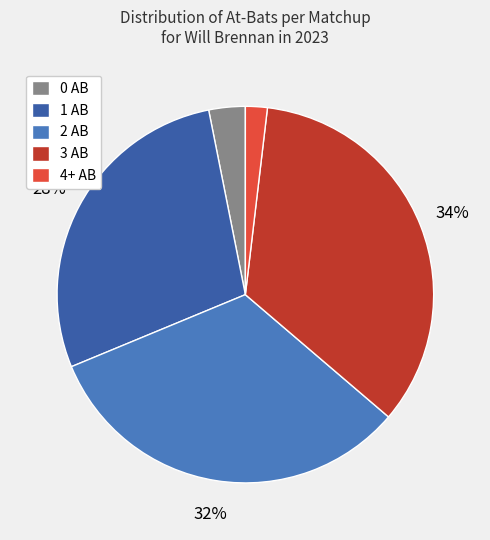

The 3 AB slice represents 34% of the pie. True or false?

True